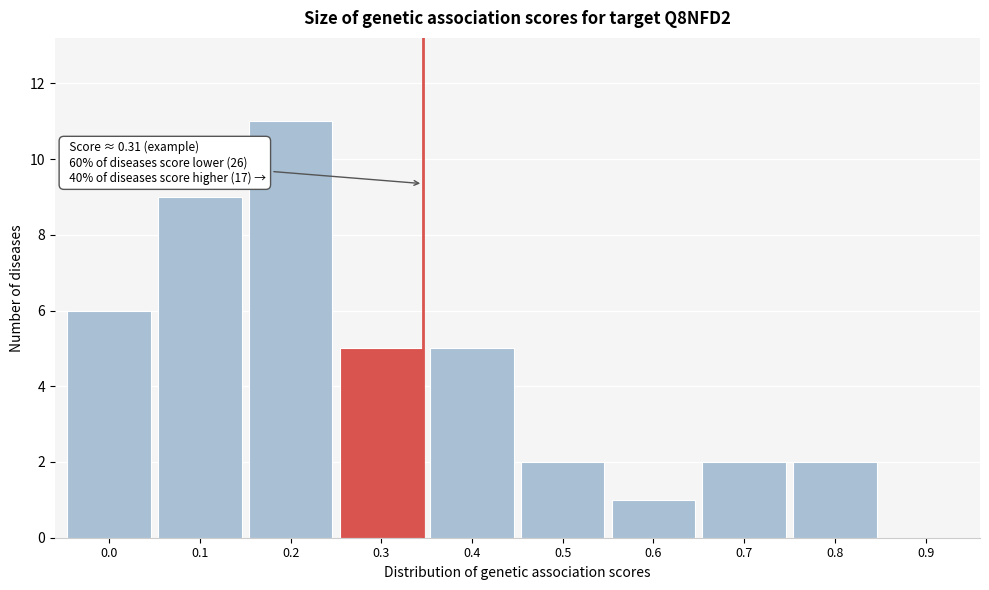

Reading left to right, extract all data points from this chart.

0.0=6	0.1=9	0.2=11	0.3=5	0.4=5	0.5=2	0.6=1	0.7=2	0.8=2	0.9=0